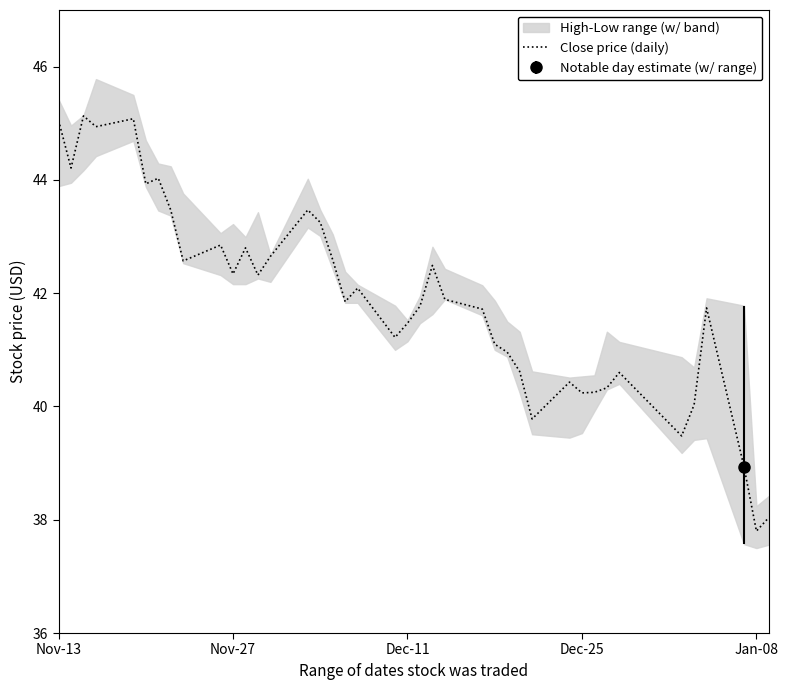

What is the minimum value for Close price (daily)?

37.8